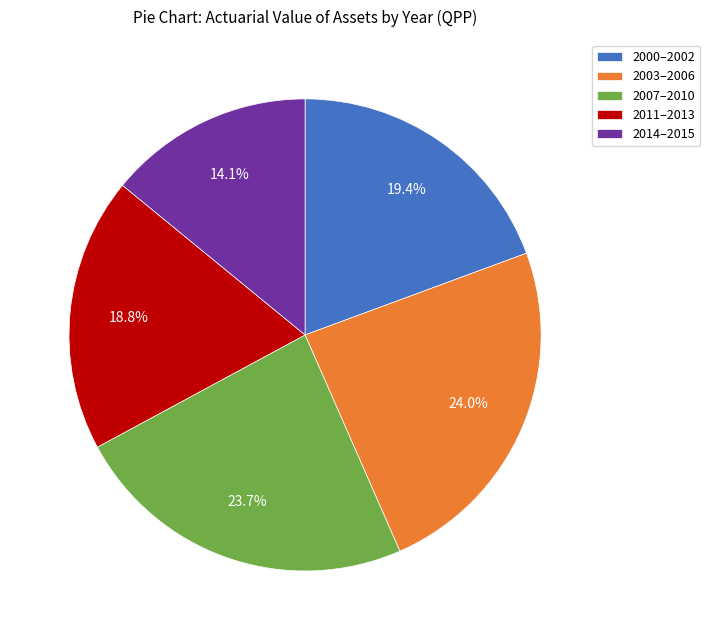

Which slice is the smallest?

2014–2015